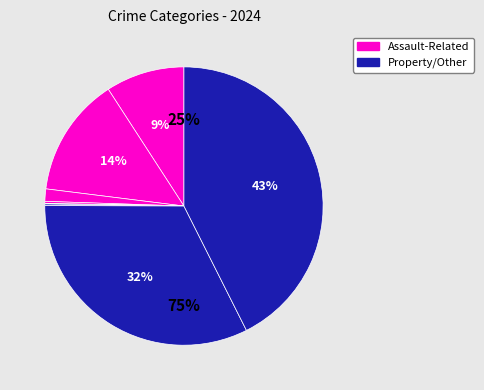

True or false: Aggravated Battery accounts for 2% of the total.

False